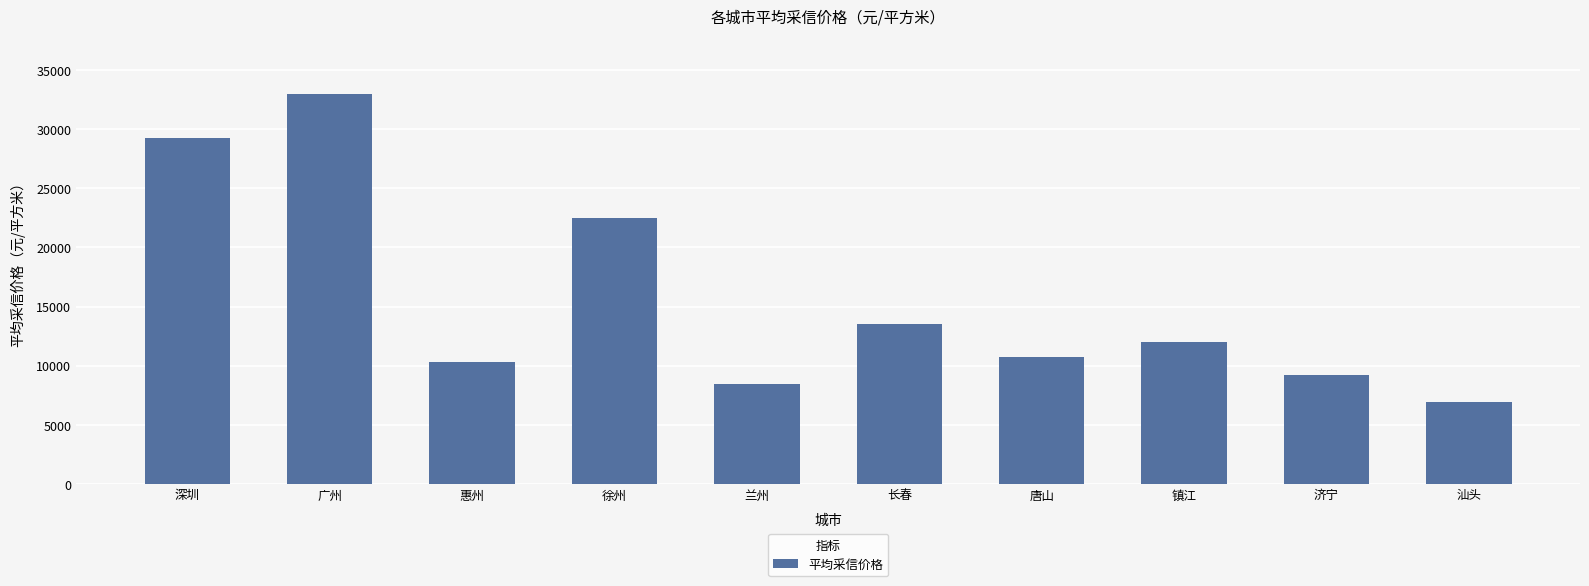

Rank the categories by value from highest to lowest.

广州, 深圳, 徐州, 长春, 镇江, 唐山, 惠州, 济宁, 兰州, 汕头